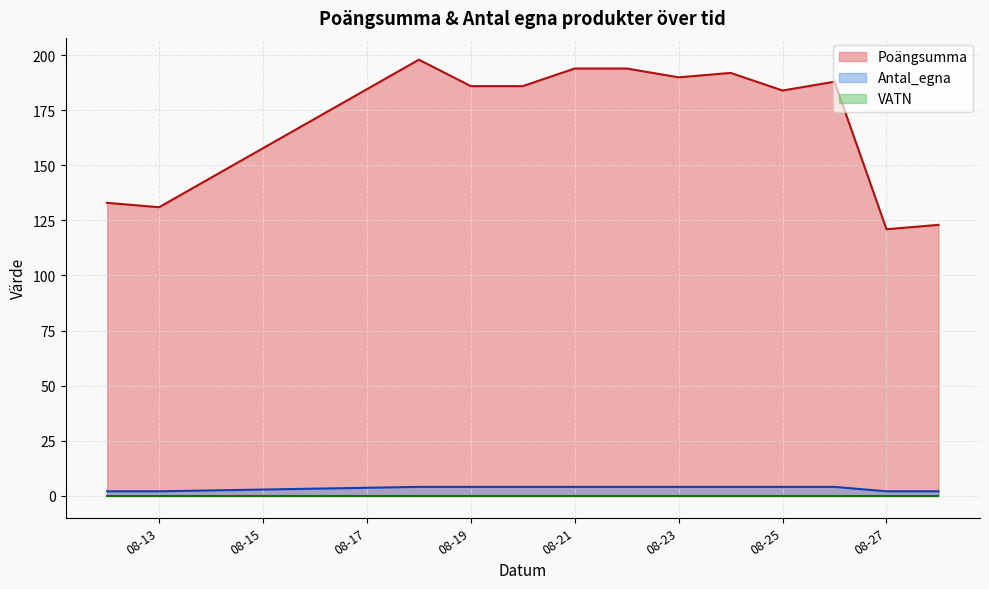

Which series has the largest total across all categories?

Poängsumma